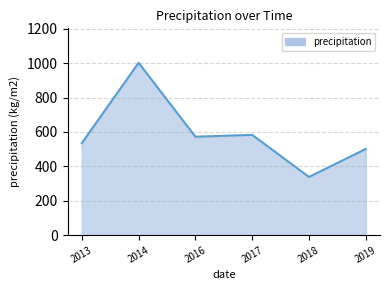

Between 2014 and 2017, which is larger?

2014